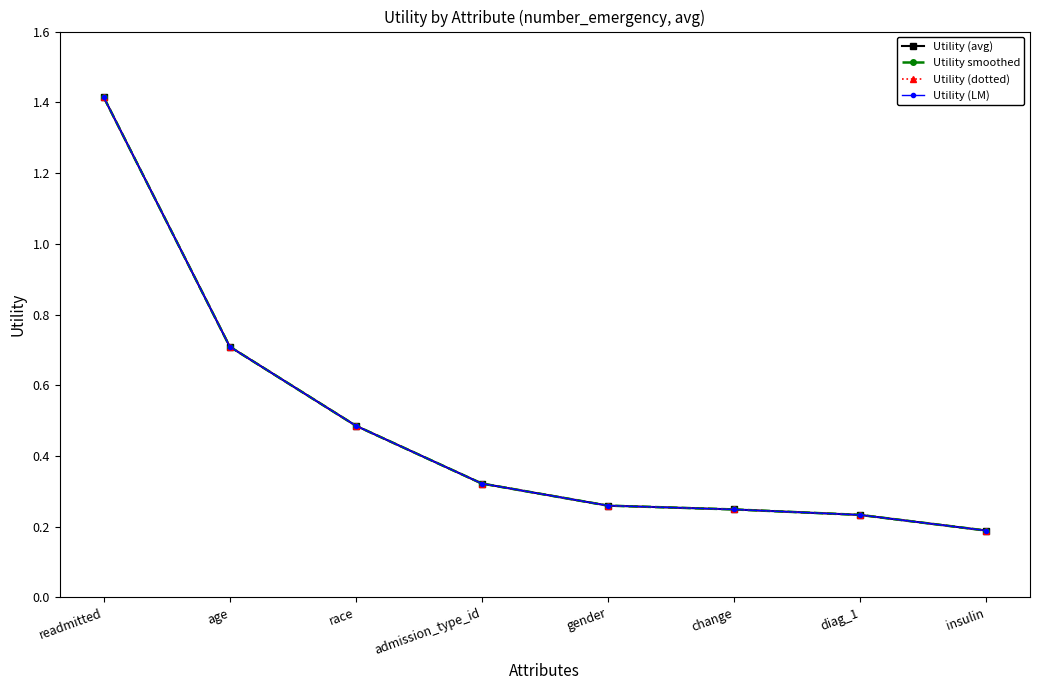

Is this an area chart (filled region under the line)?

No